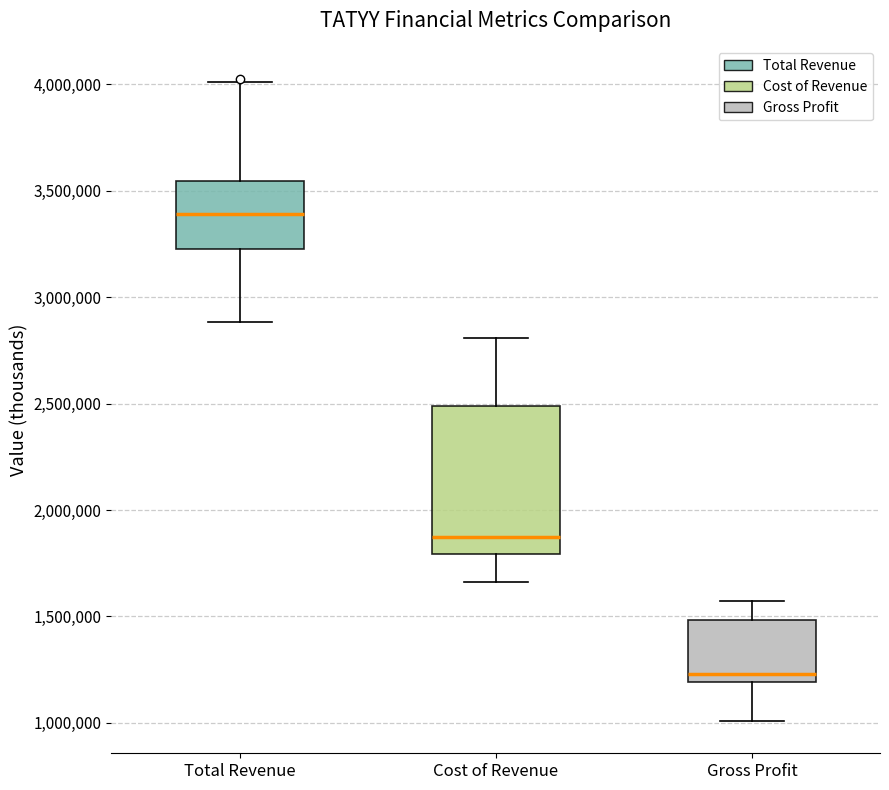

Reading left to right, read every box against the y-axis: the position of its median line, the range the box covers, and the ends of its whiskers. The values are not printed on the chart, so give them approximately, as read against the axis.

Total Revenue: median 3400000, box 3250000 to 3550000, whiskers 2900000 to 4000000
Cost of Revenue: median 1850000, box 1800000 to 2500000, whiskers 1650000 to 2800000
Gross Profit: median 1250000, box 1200000 to 1500000, whiskers 1000000 to 1550000